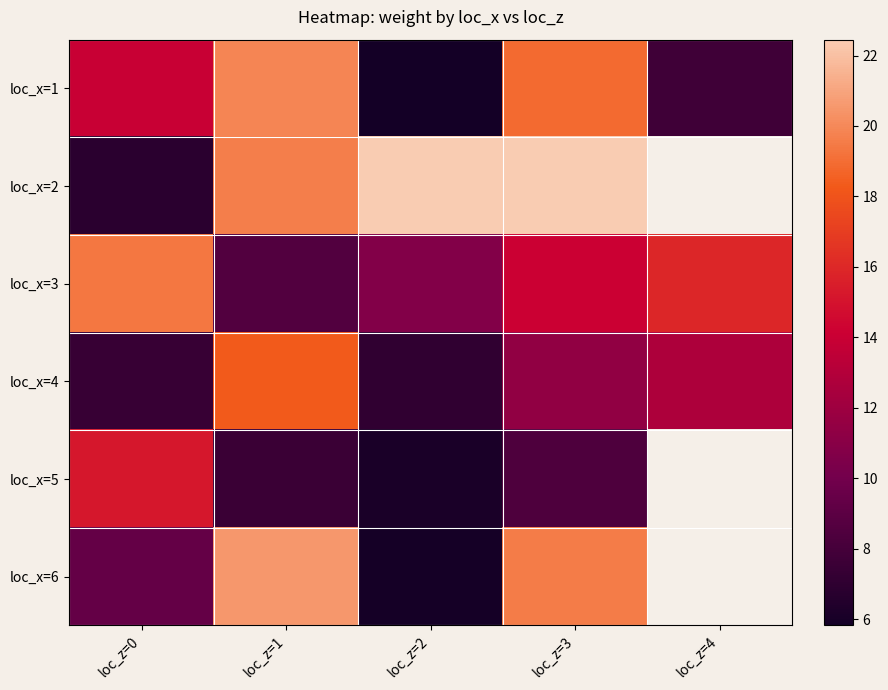

At which label does loc_x=4 first exceed 11?

loc_z=1